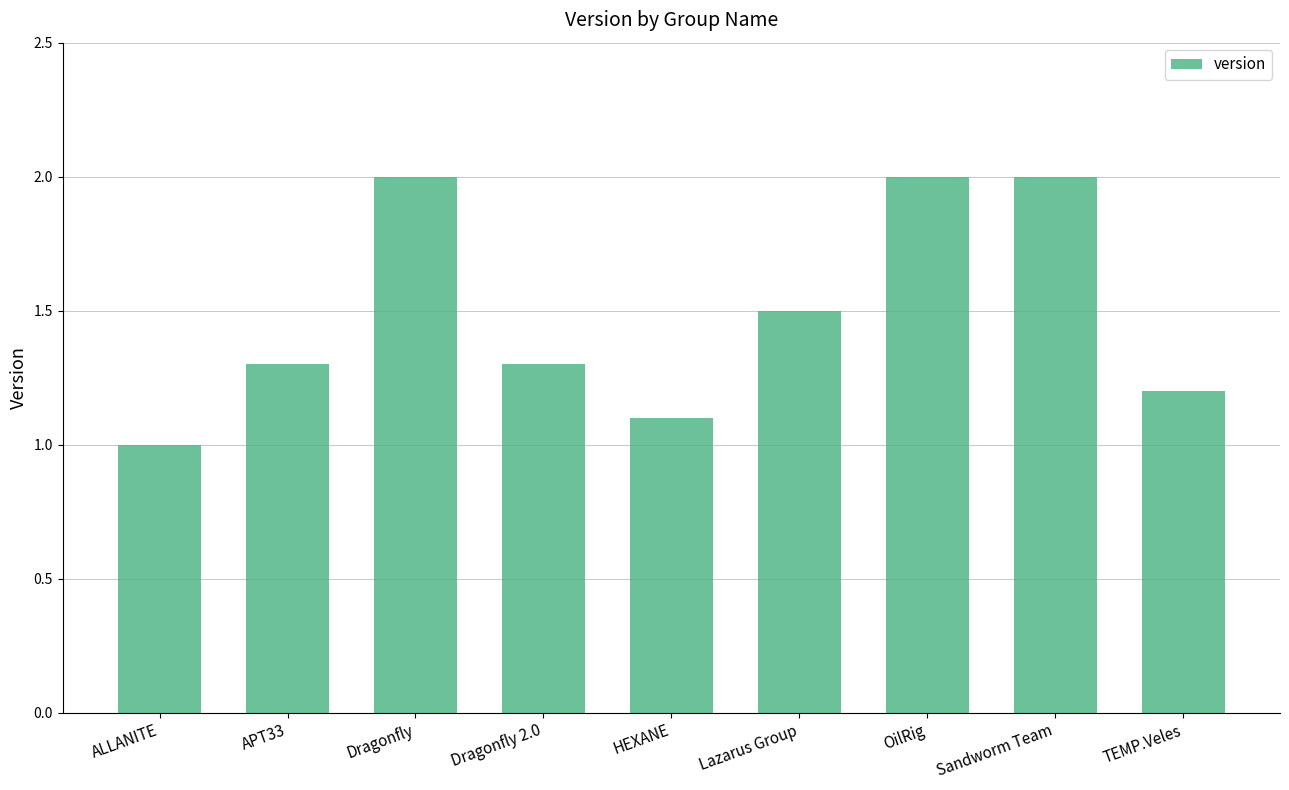

What is the ratio of the value at ALLANITE to the value at APT33?

0.8